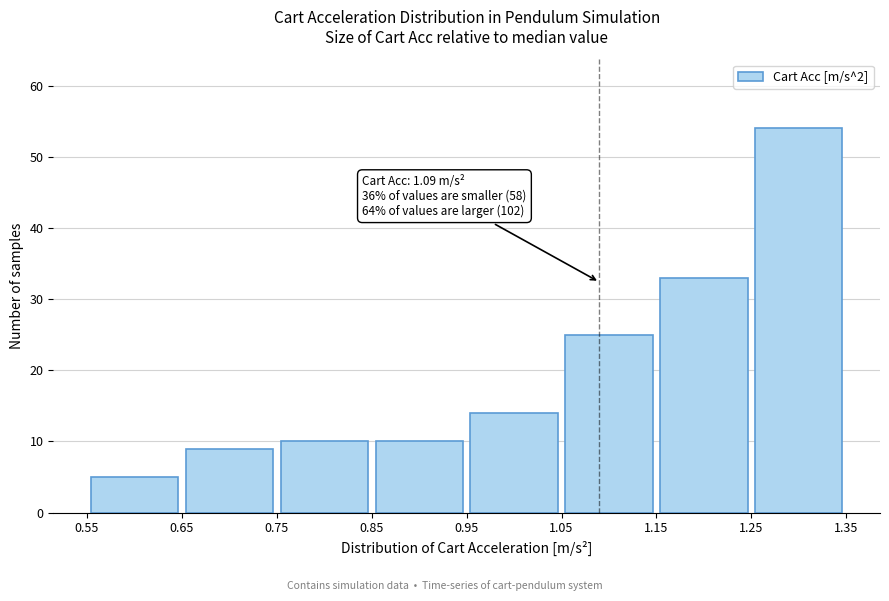

Over which range of the x-axis is the bar tallest?

1.25 to 1.35